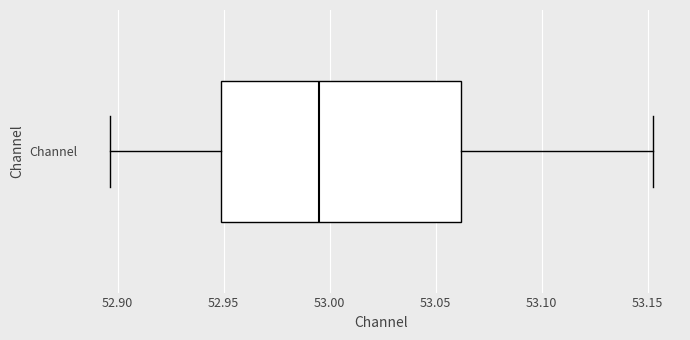

Where does the left whisker of the box for Channel end on the x-axis? The values are not printed on the chart, so give them approximately, as read against the axis.

52.895